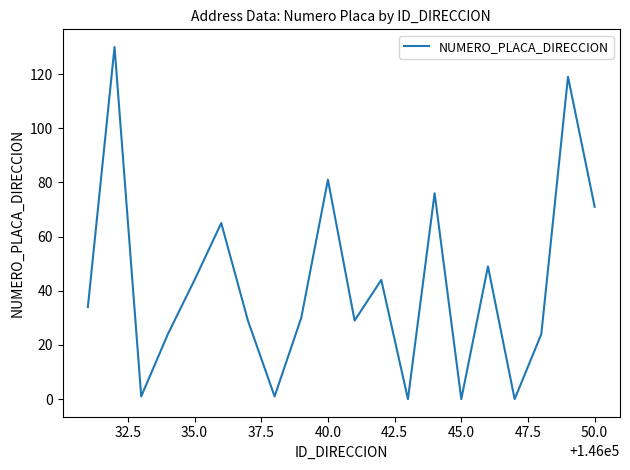

What is the maximum value shown in the chart?

130